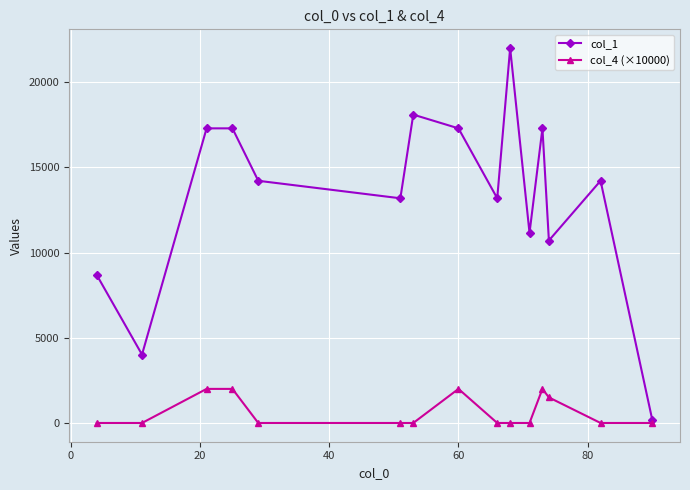

True or false: col_4 (×10000) and col_1 intersect in this chart.

False